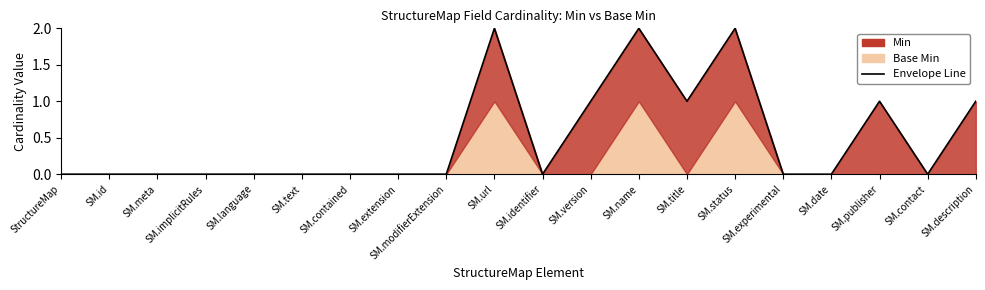

The value at SM.publisher is 1. True or false?

True